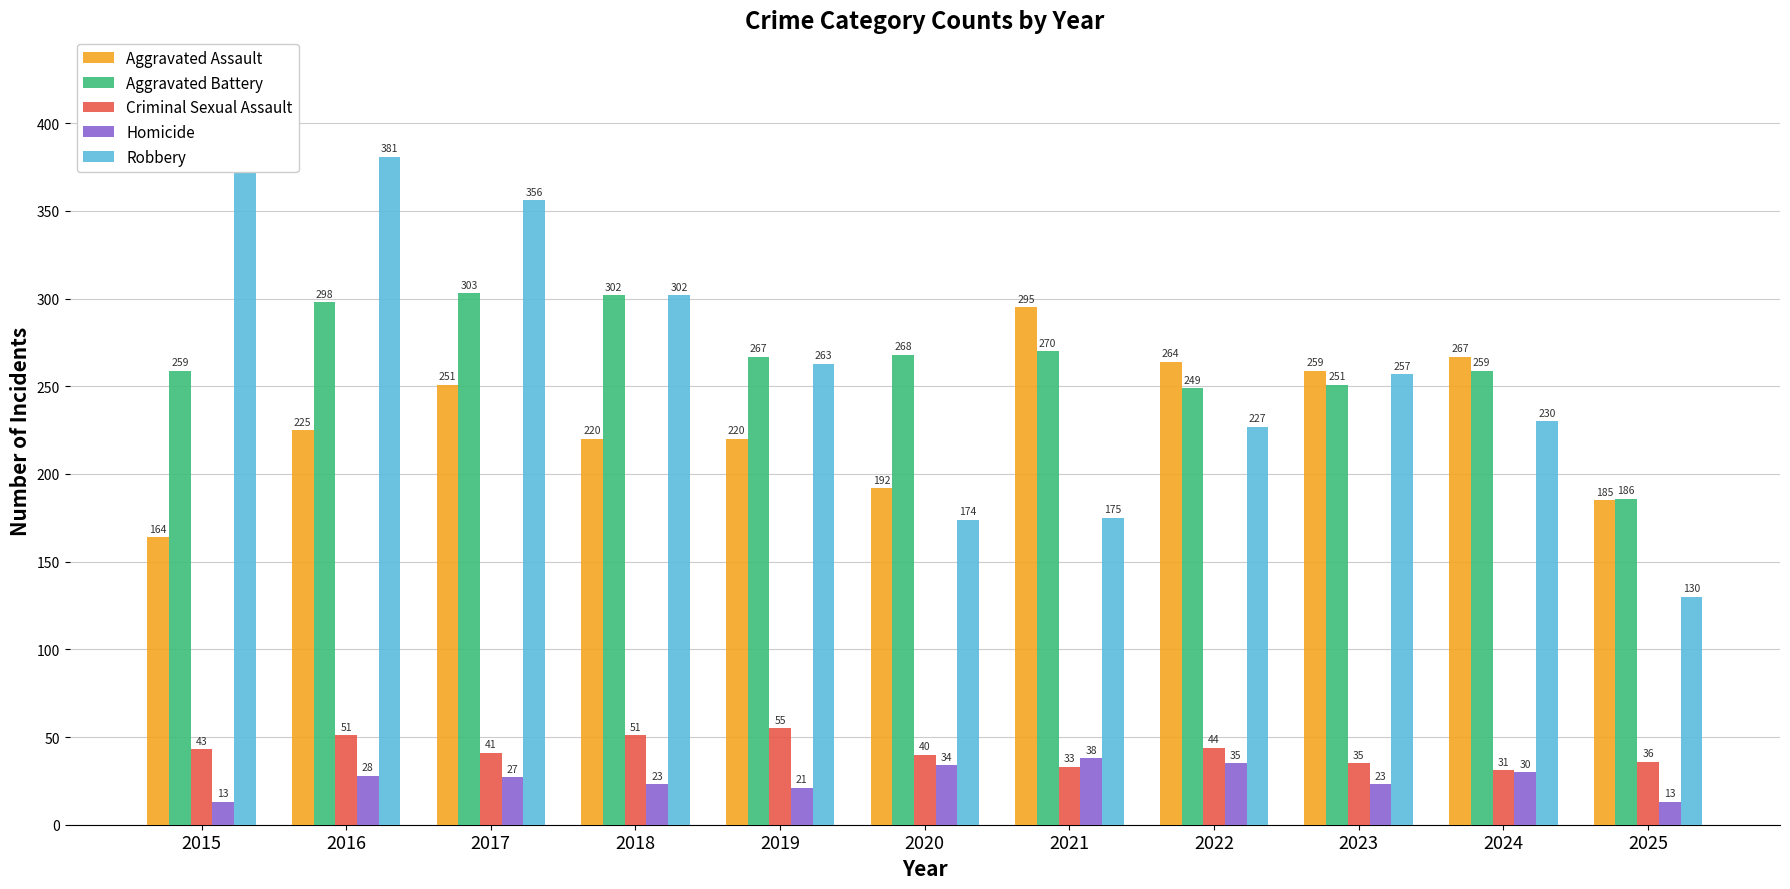

What is the minimum value shown in the chart?

13